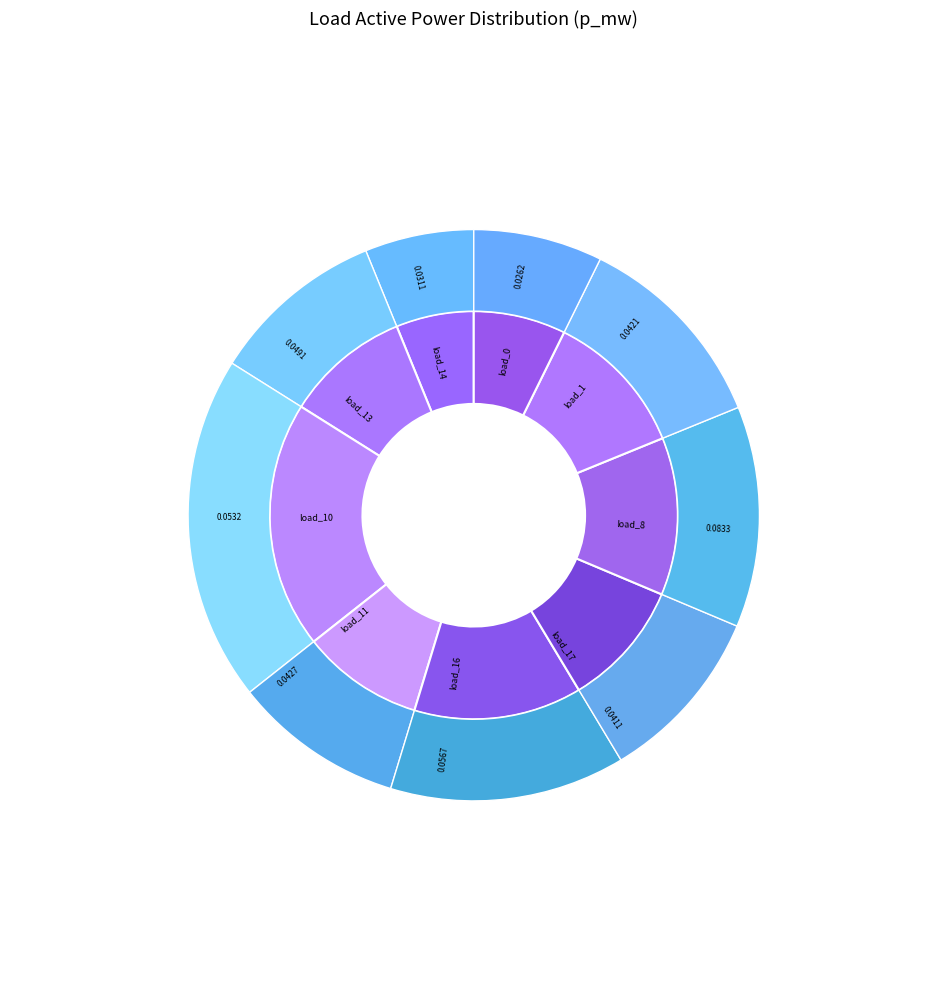

Is it true that LV_4001-20_0_4_load_16 is 13% of the pie?

True